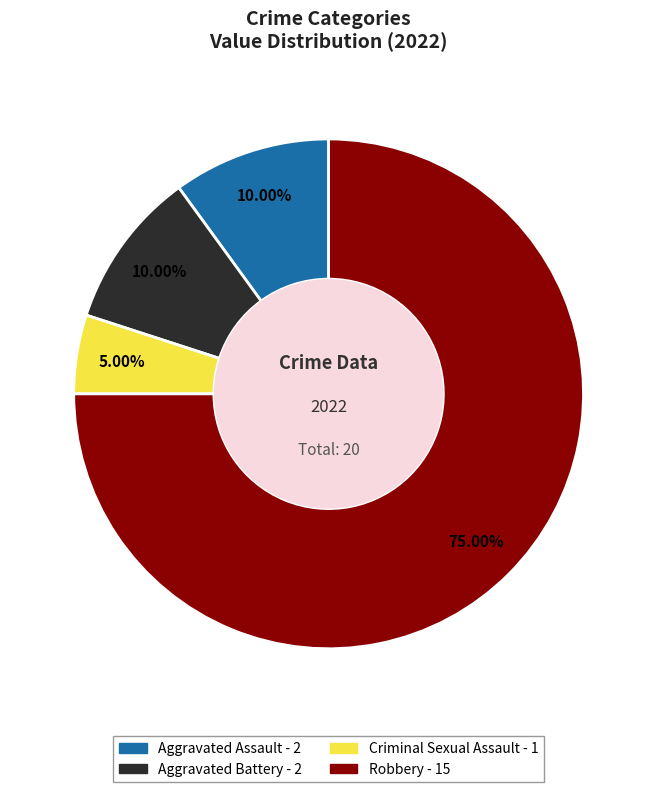

Combined, do Robbery and Aggravated Assault account for over 50%?

Yes